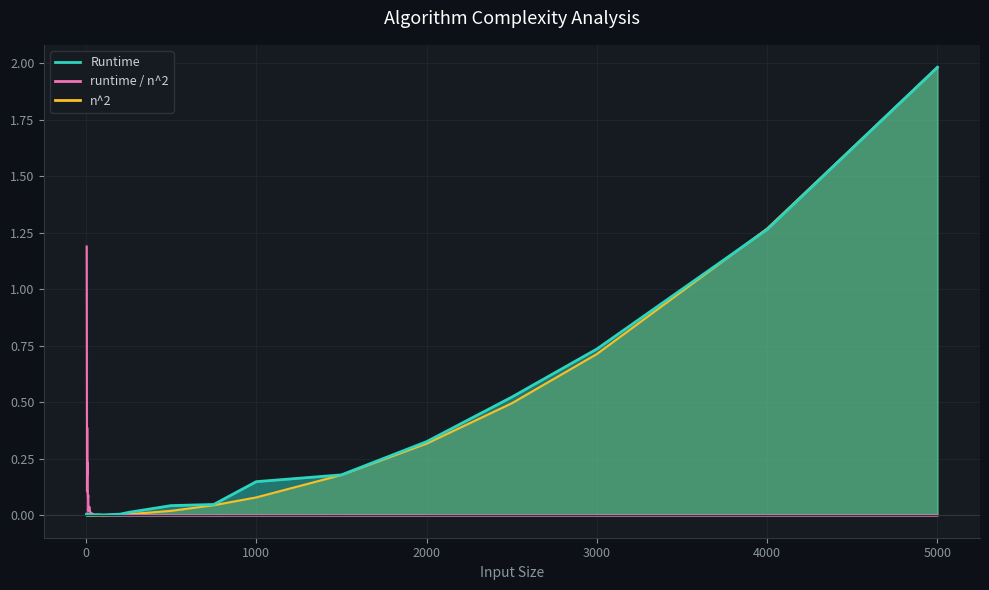

Rank the series at 25 from lowest to highest value.

n^2, Runtime, runtime / n^2